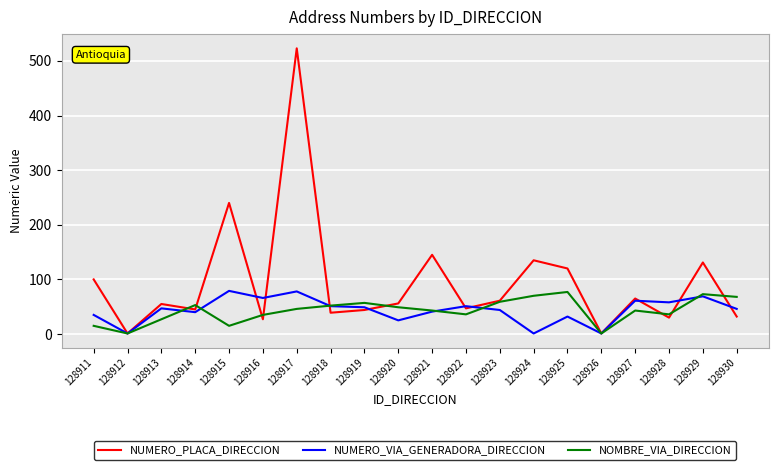

Is it true that NUMERO_VIA_GENERADORA_DIRECCION equals 40 at 128914?

True